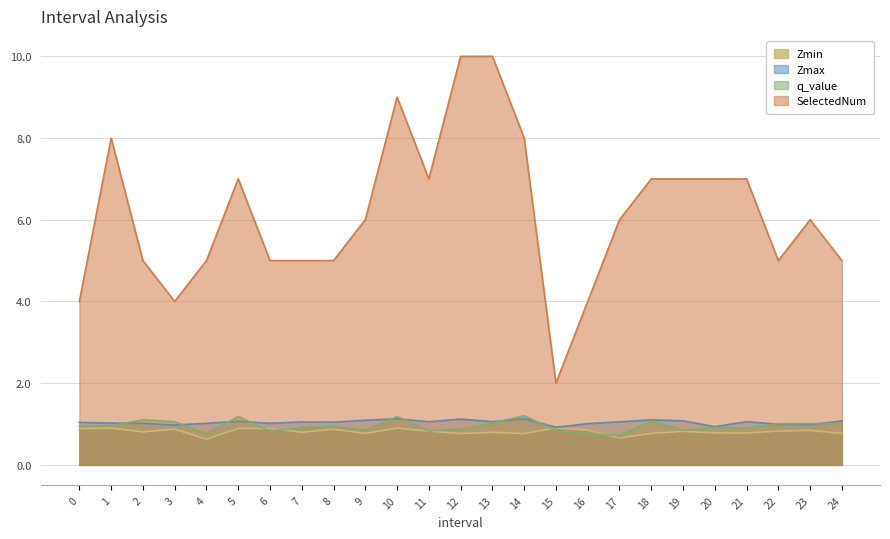

What is the difference between the q_value values at 13 and 17?

0.3